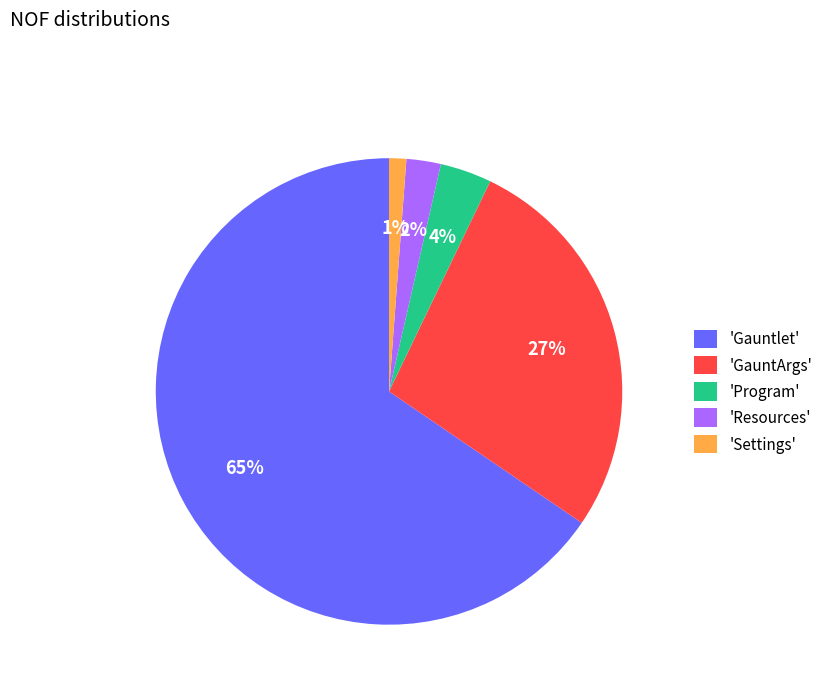

Which category has the biggest portion of the pie?

'Gauntlet'